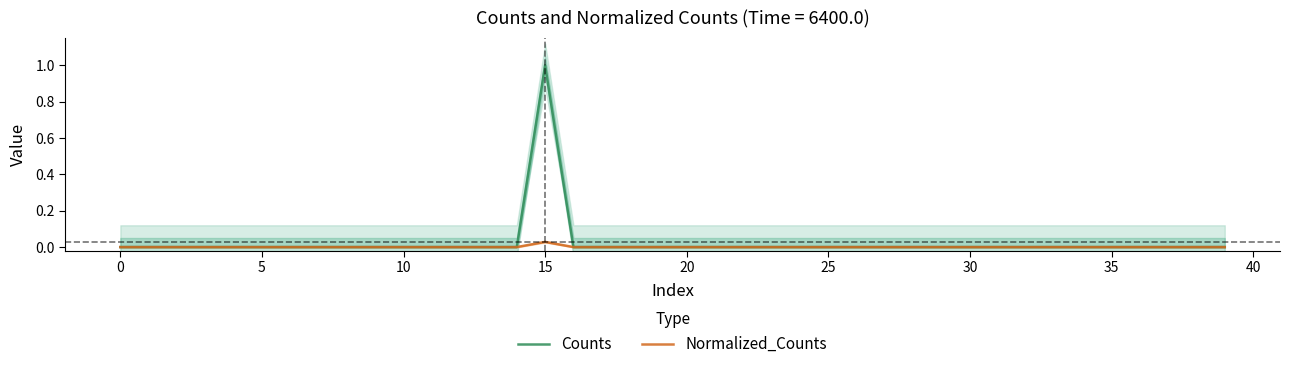

What are all the series names shown in the legend?

Counts, Normalized_Counts